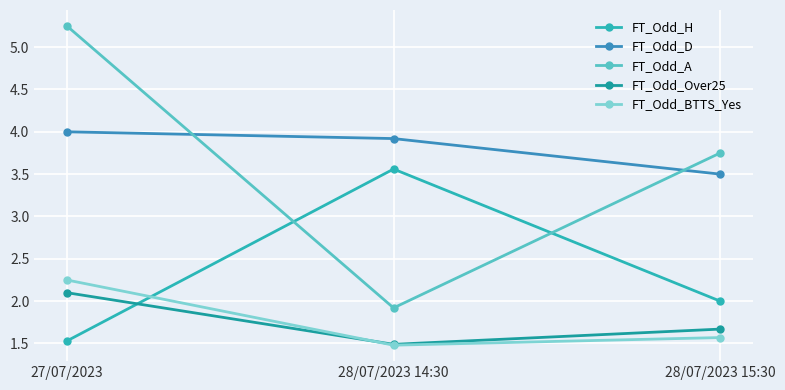

Count the number of categories in the chart.

3